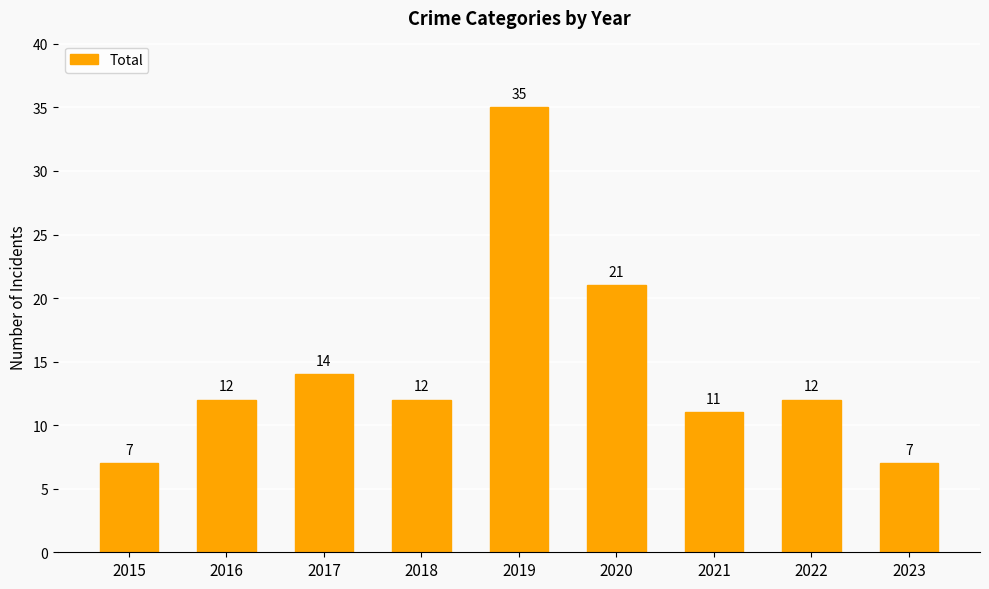

What is the value of the 2nd bar from the left?

12